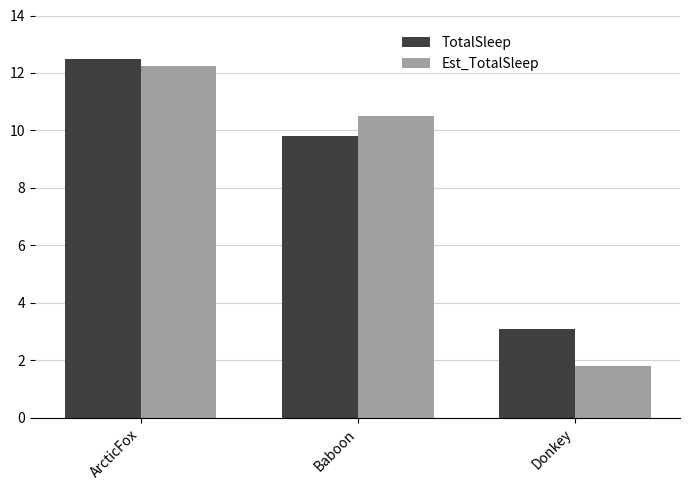

What is the sum of all Est_TotalSleep values?

24.6